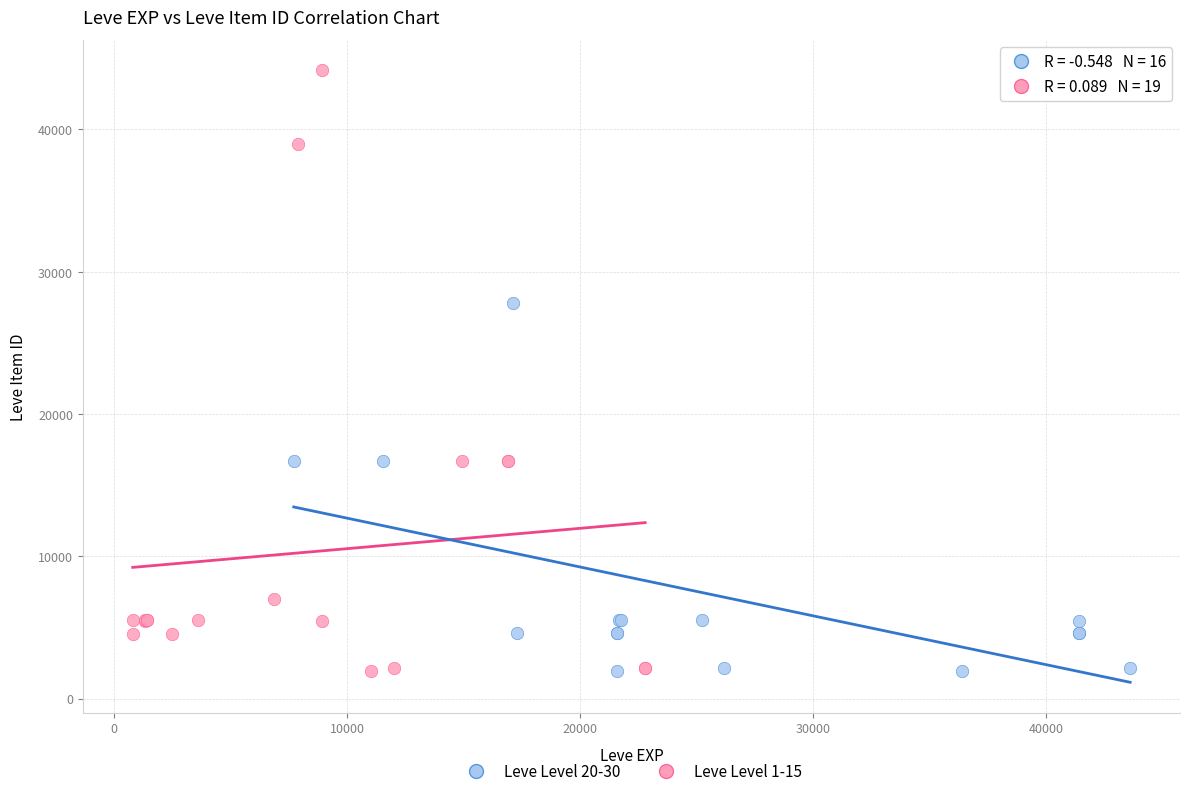

Which series reaches the maximum Y coordinate?

Leve Level 1-15